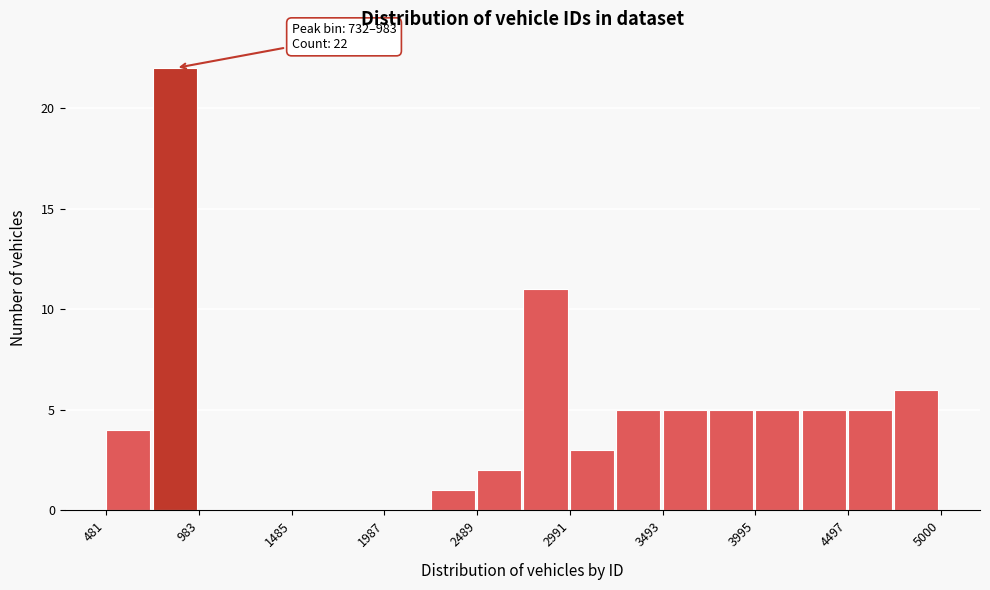

Read against the x-axis, roughly where is the centre of the tallest bar?

900